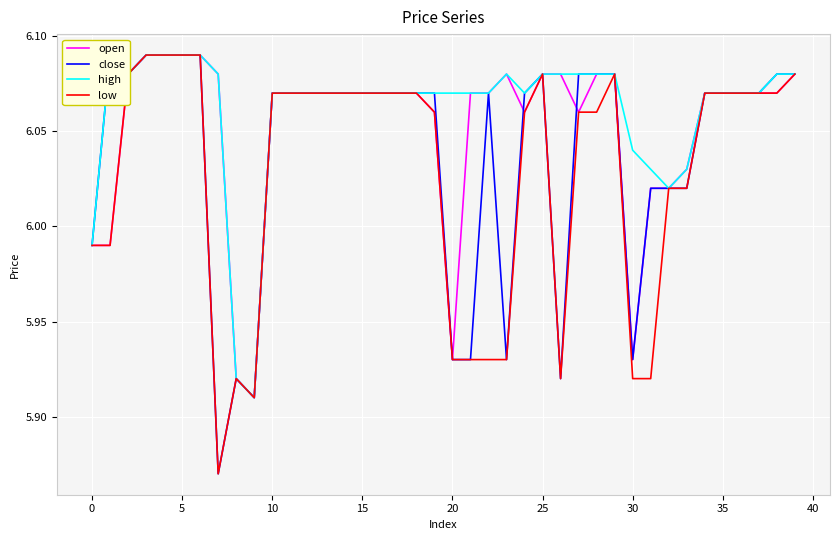

True or false: low and high intersect in this chart.

False